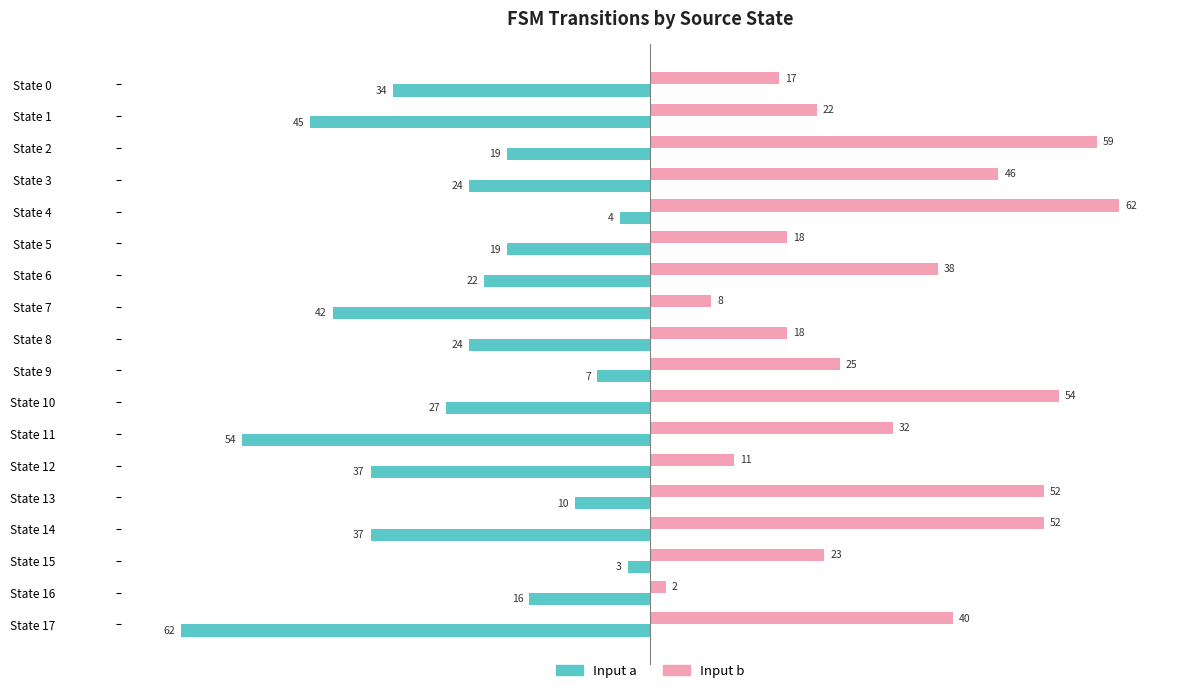

True or false: Input a has a value of -30 at State 2.

False